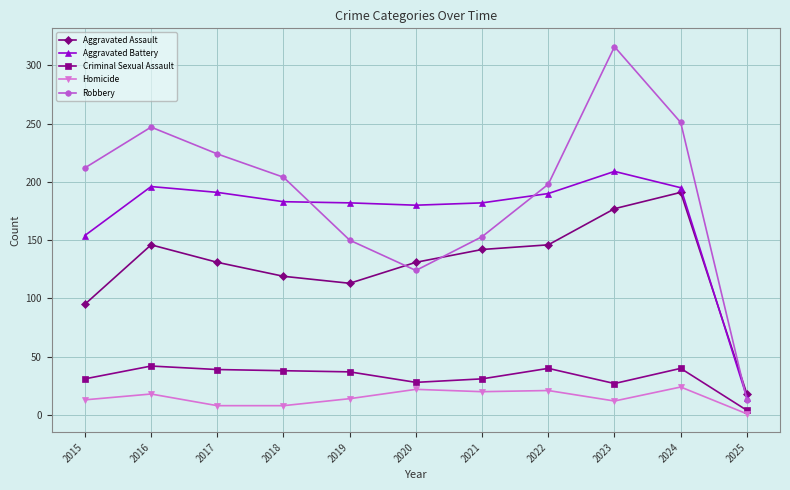

How many lines are shown in the chart?

5